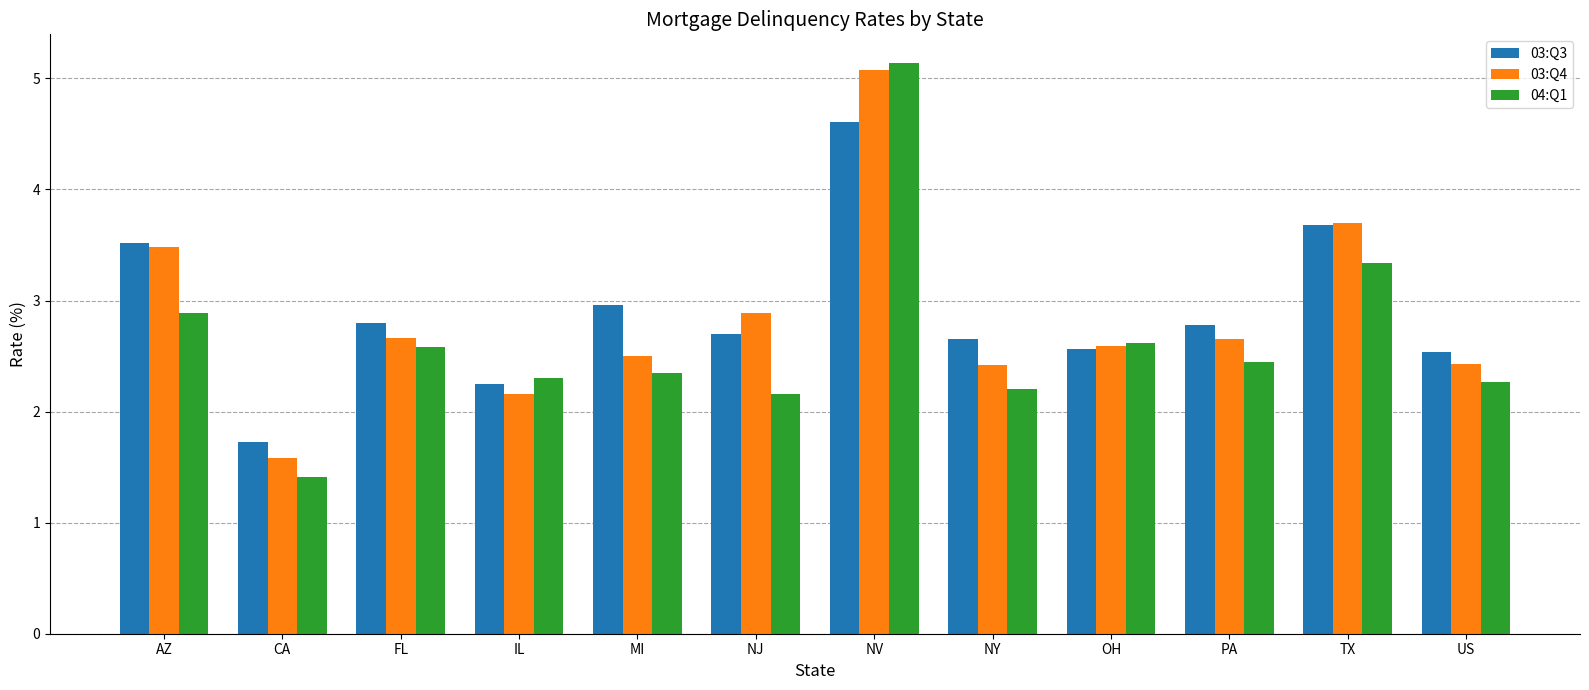

Which series has the widest spread of values?

04:Q1